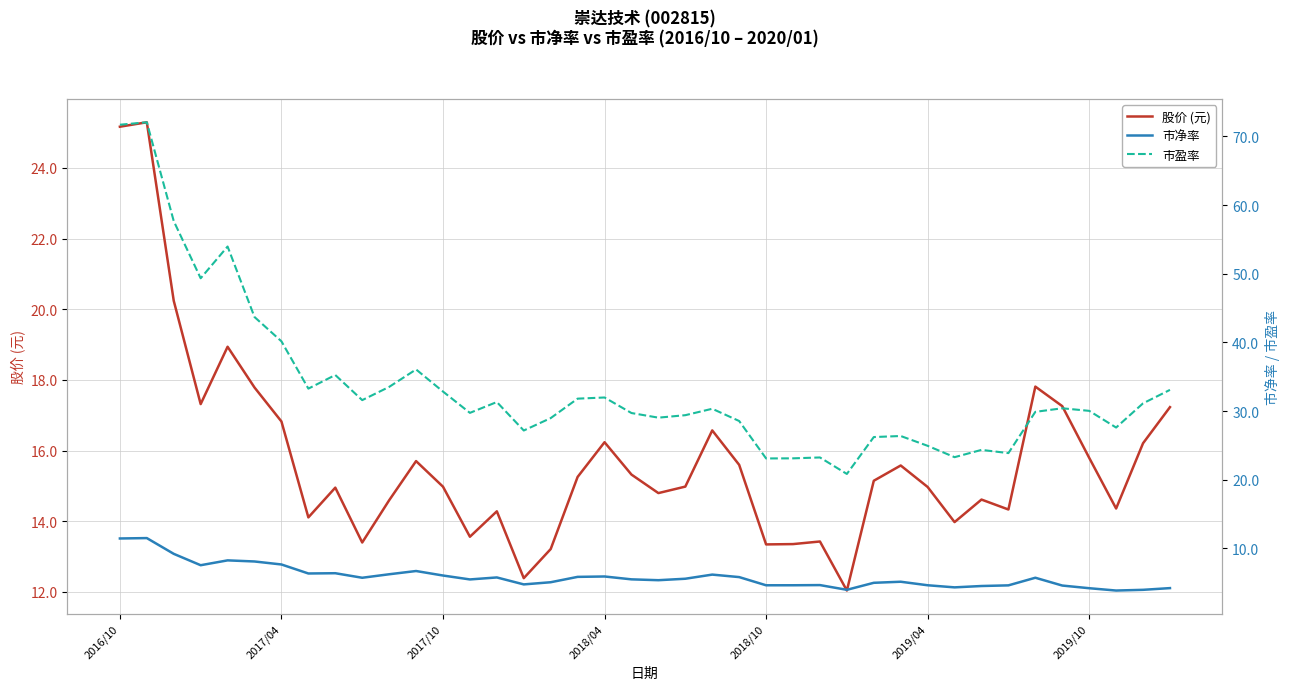

What is the average value of the 市盈率 series?

33.5